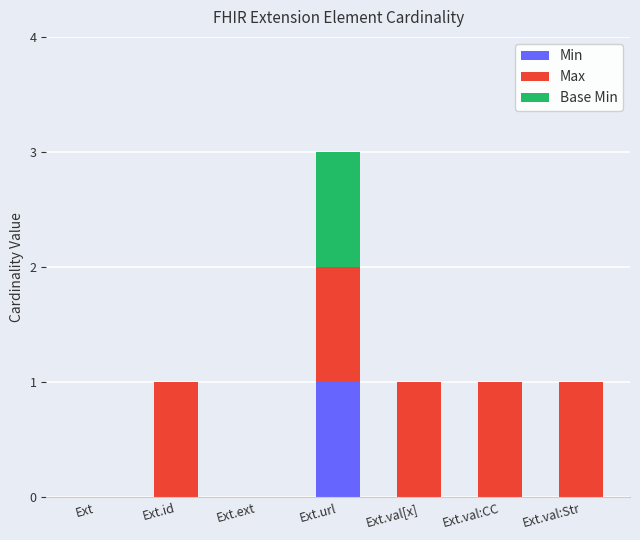

At which category is the sum across all series the highest?

Ext.url